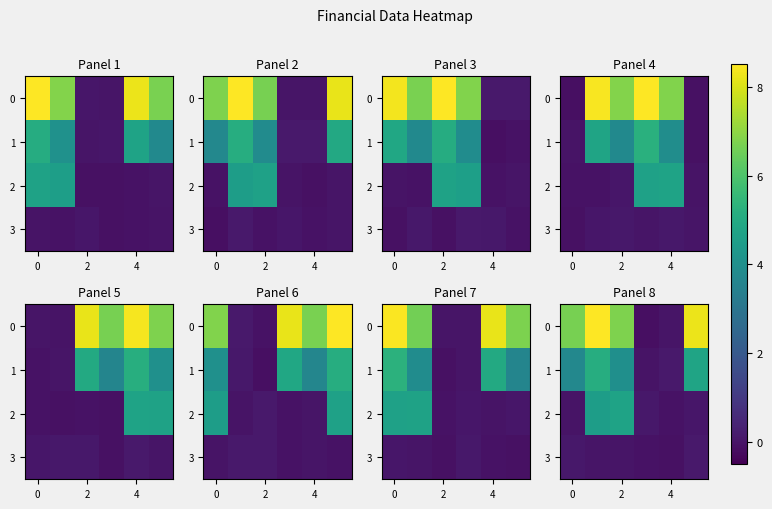

How many categories are shown in the chart?

6